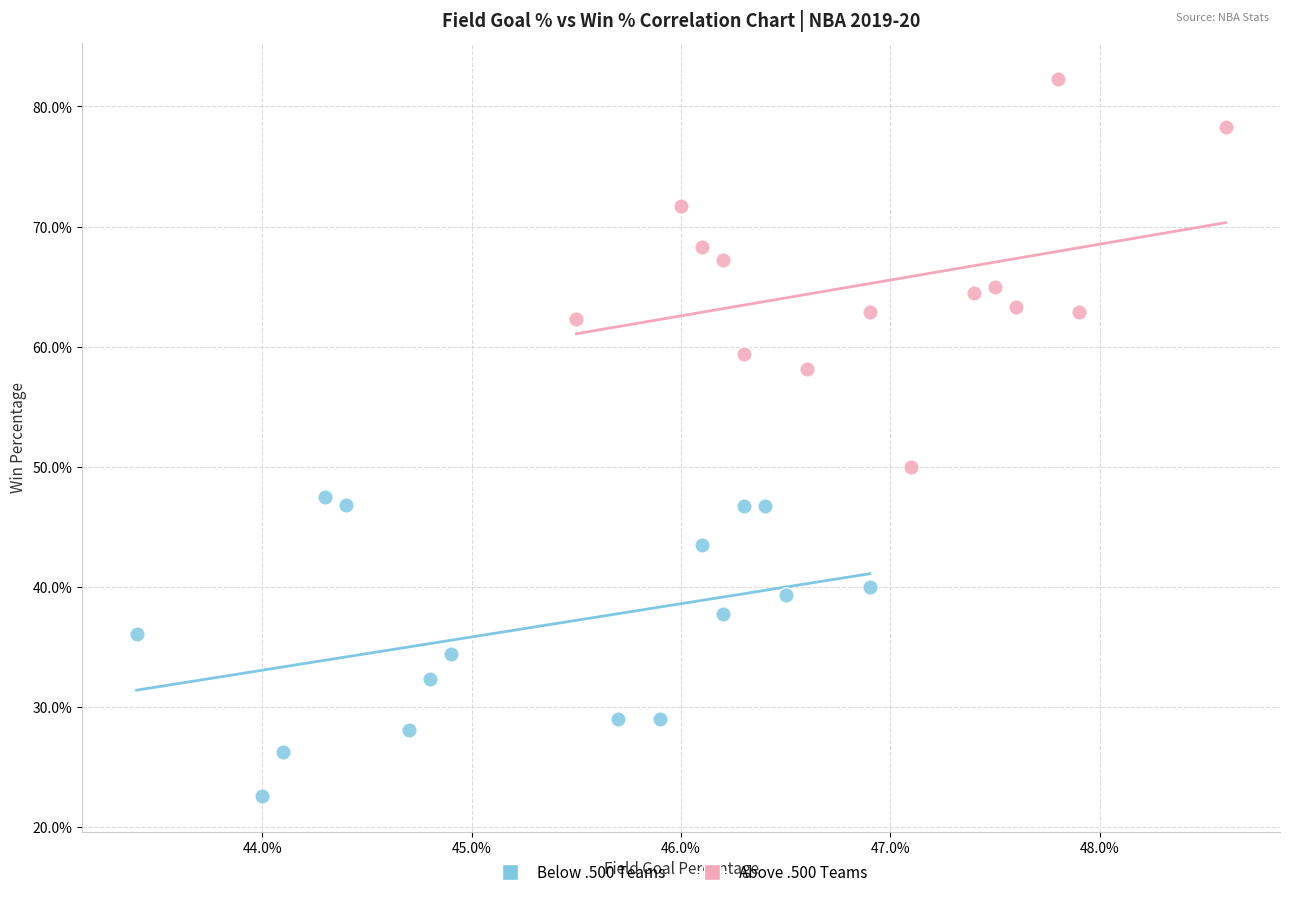

Which series has the largest Y range (max minus min)?

Above .500 Teams